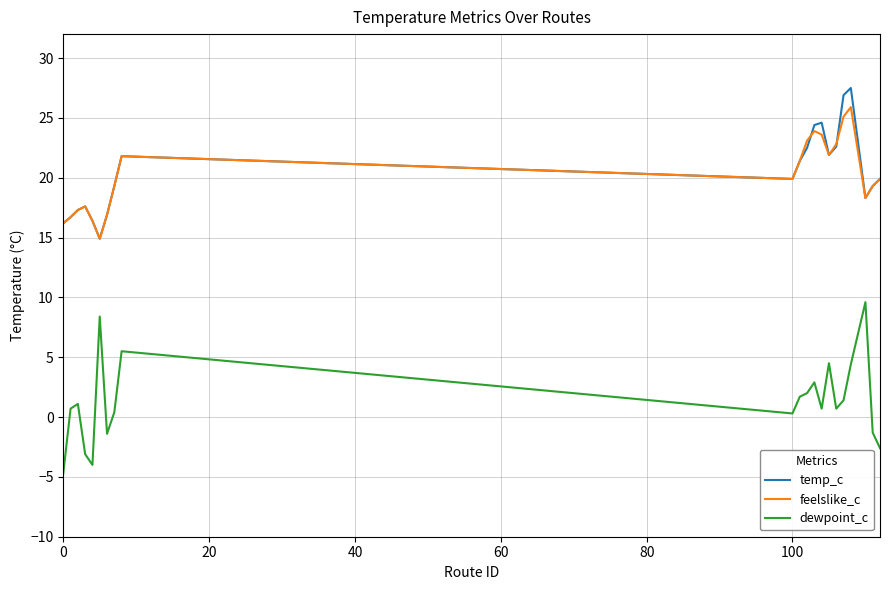

Does the chart have visible grid lines?

Yes